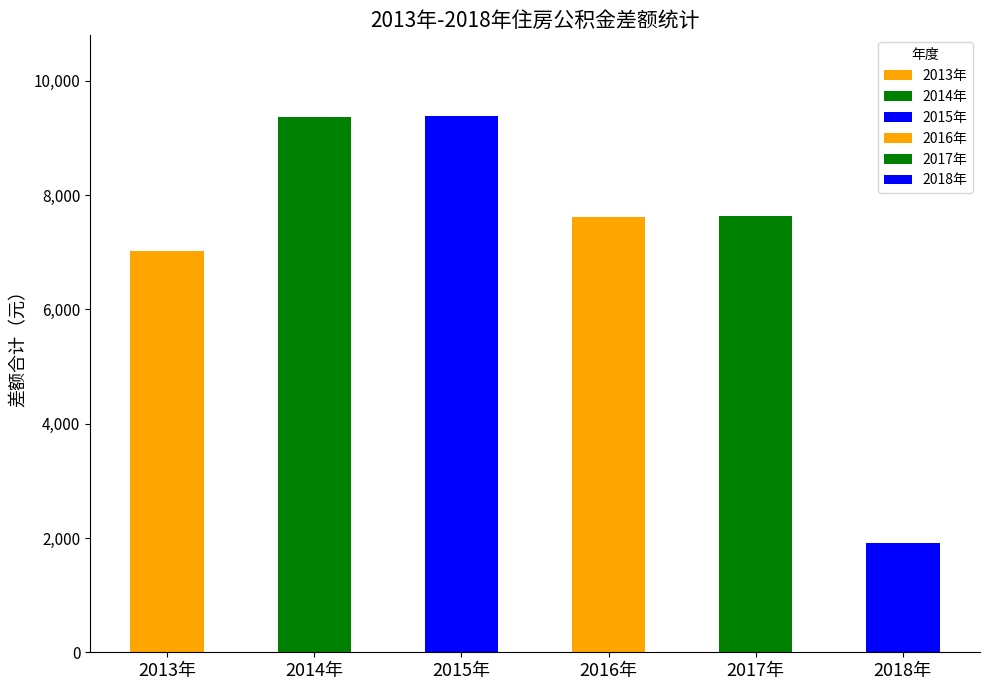

What position from the left is 2016年?

4